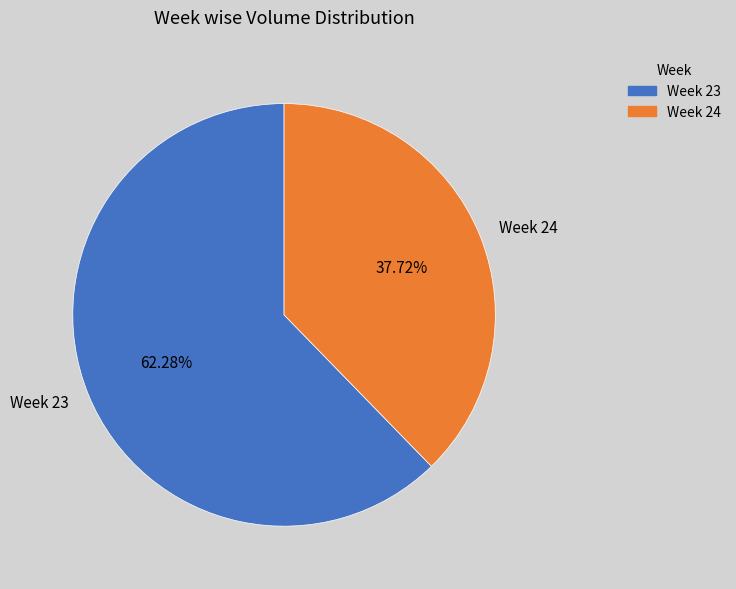

Does Week 24 represent more than half of the total?

No